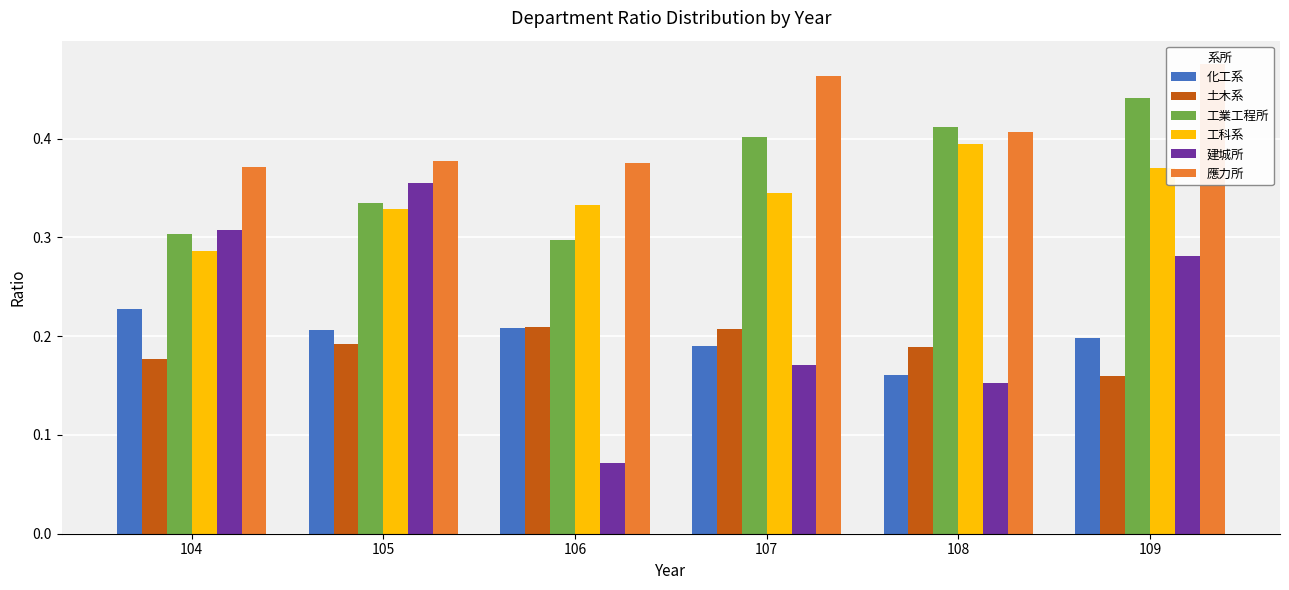

How many distinct data groups are displayed?

6